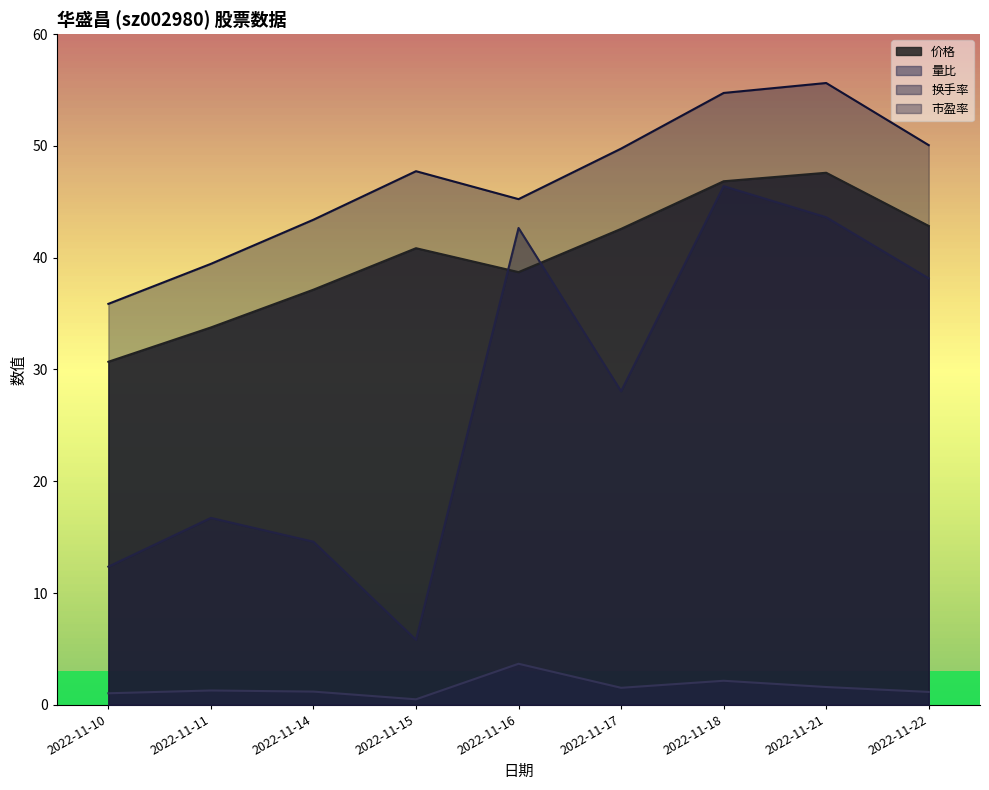

What is the value of the 市盈率 point at the 5th from the left?

45.2